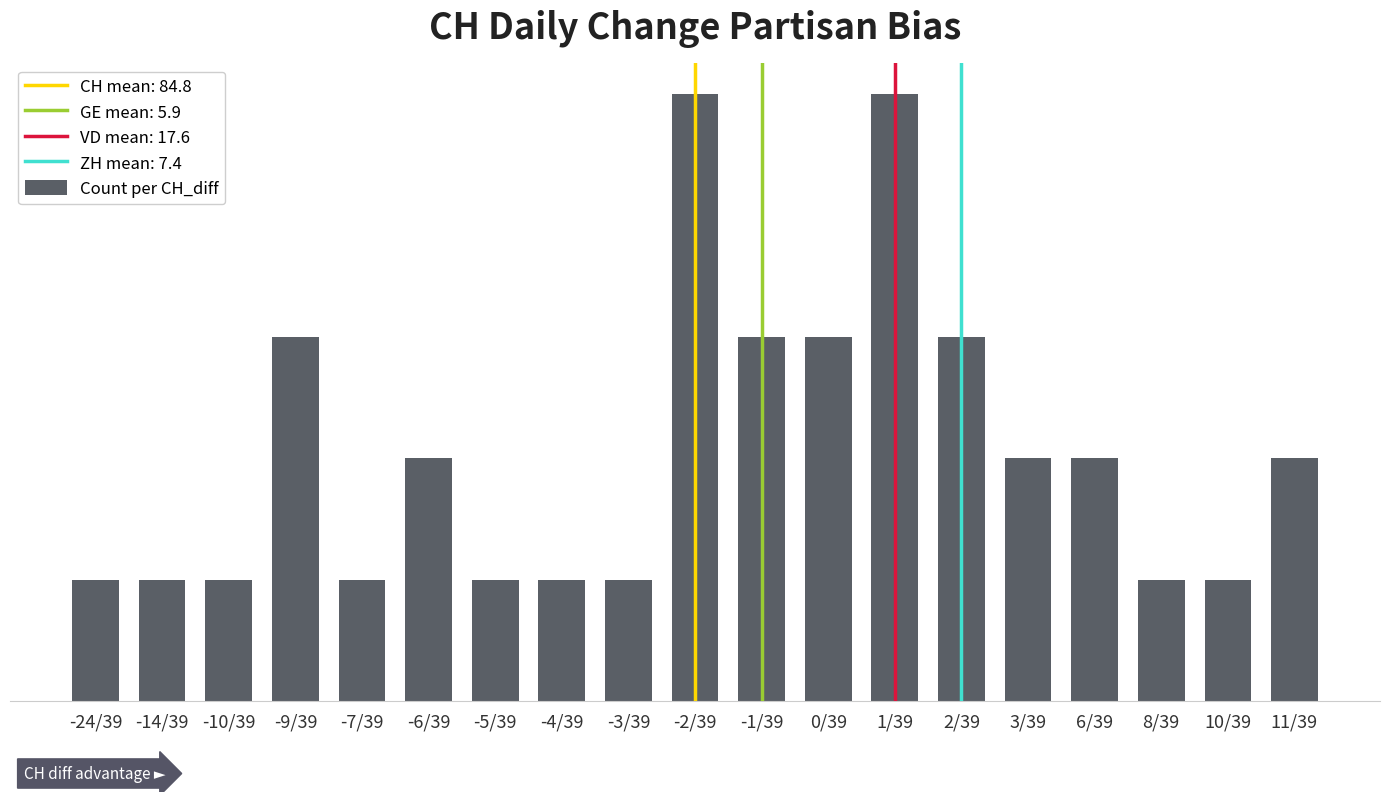

Does the chart contain any negative values?

No